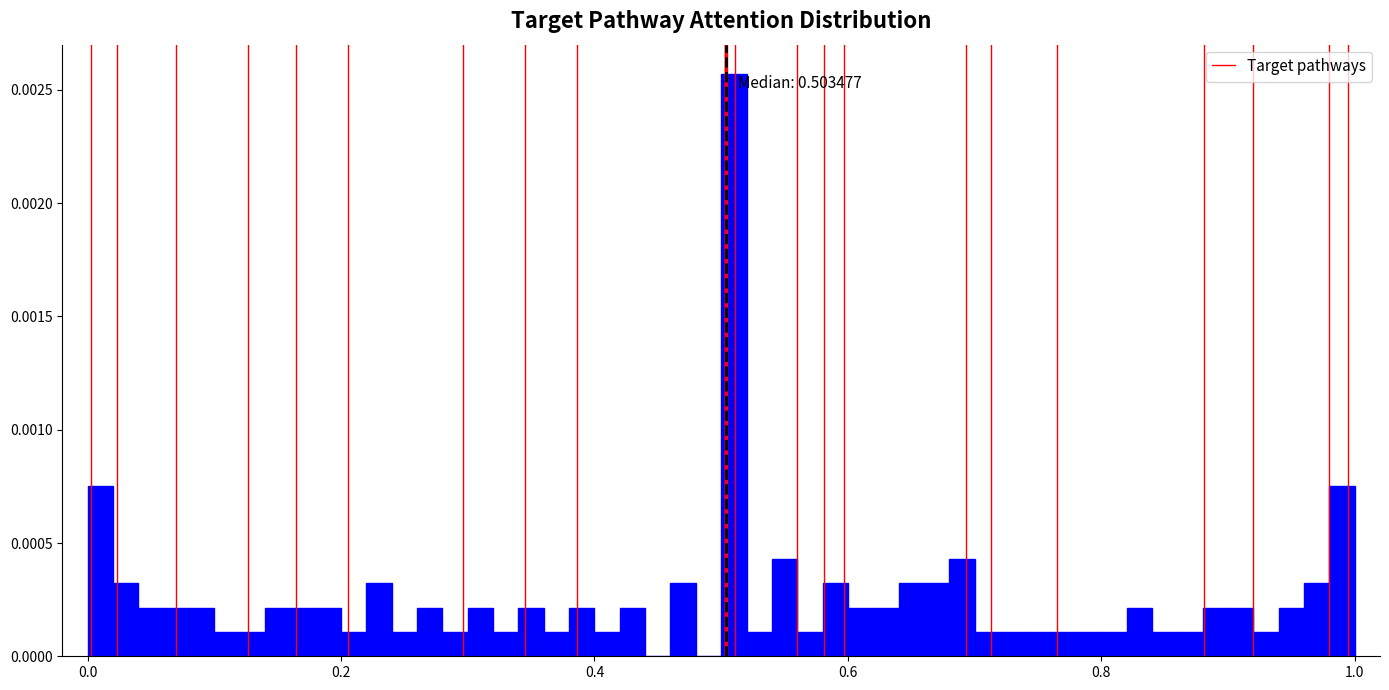

Around what value on the x-axis is the tallest bar? Give the approximate position of its centre, as read against the axis.

0.52